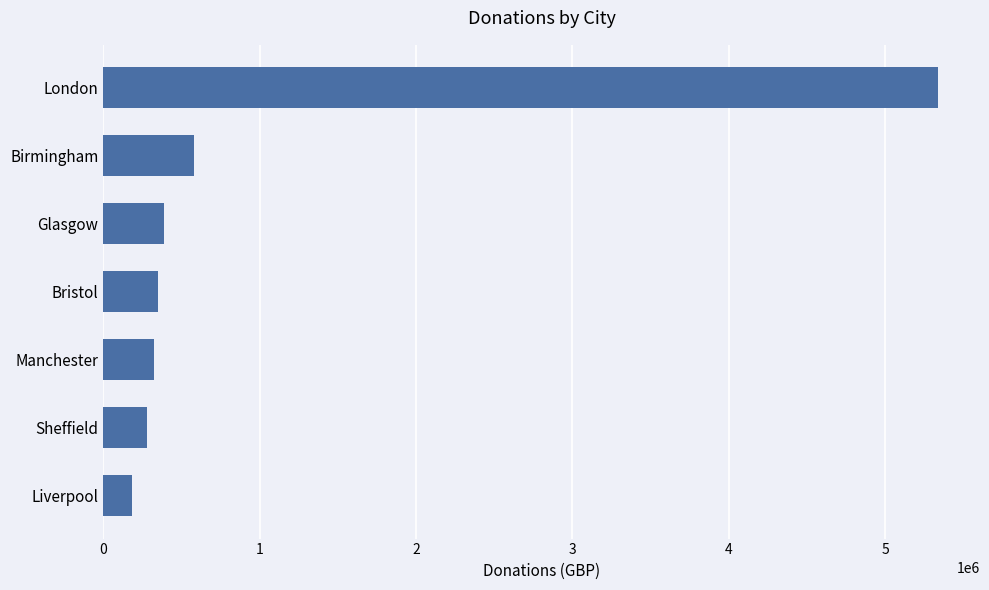

What is the minimum value shown in the chart?

185930